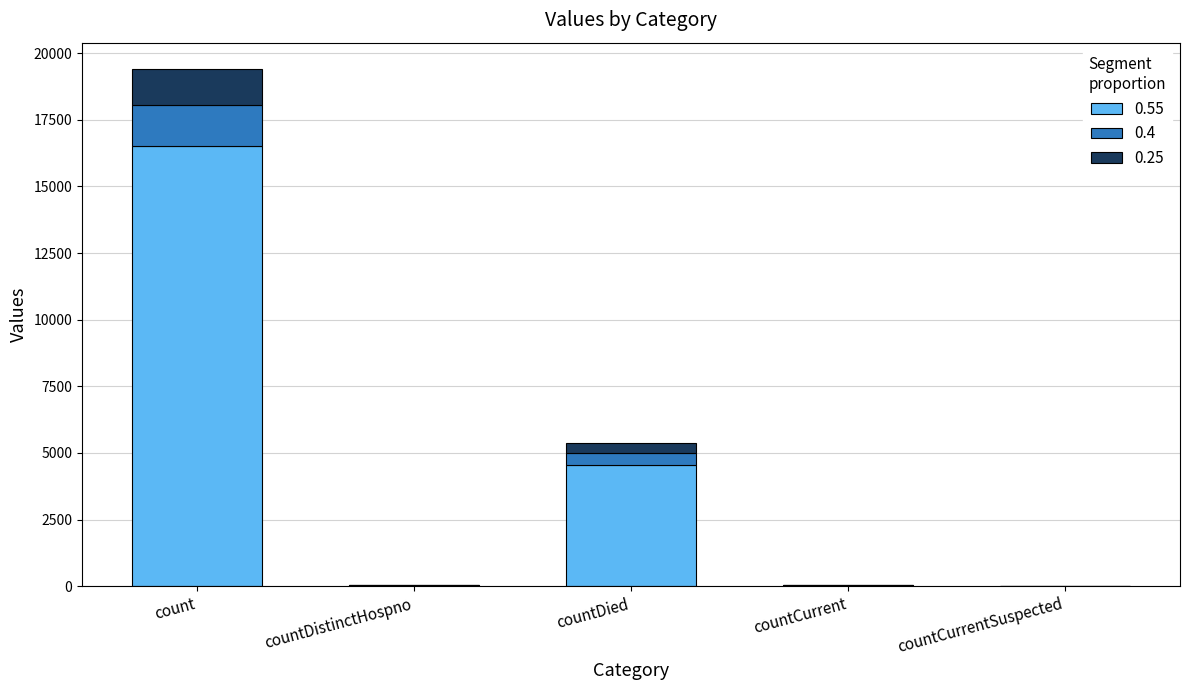

The 0.55 series shows 16507.0 at count. True or false?

True